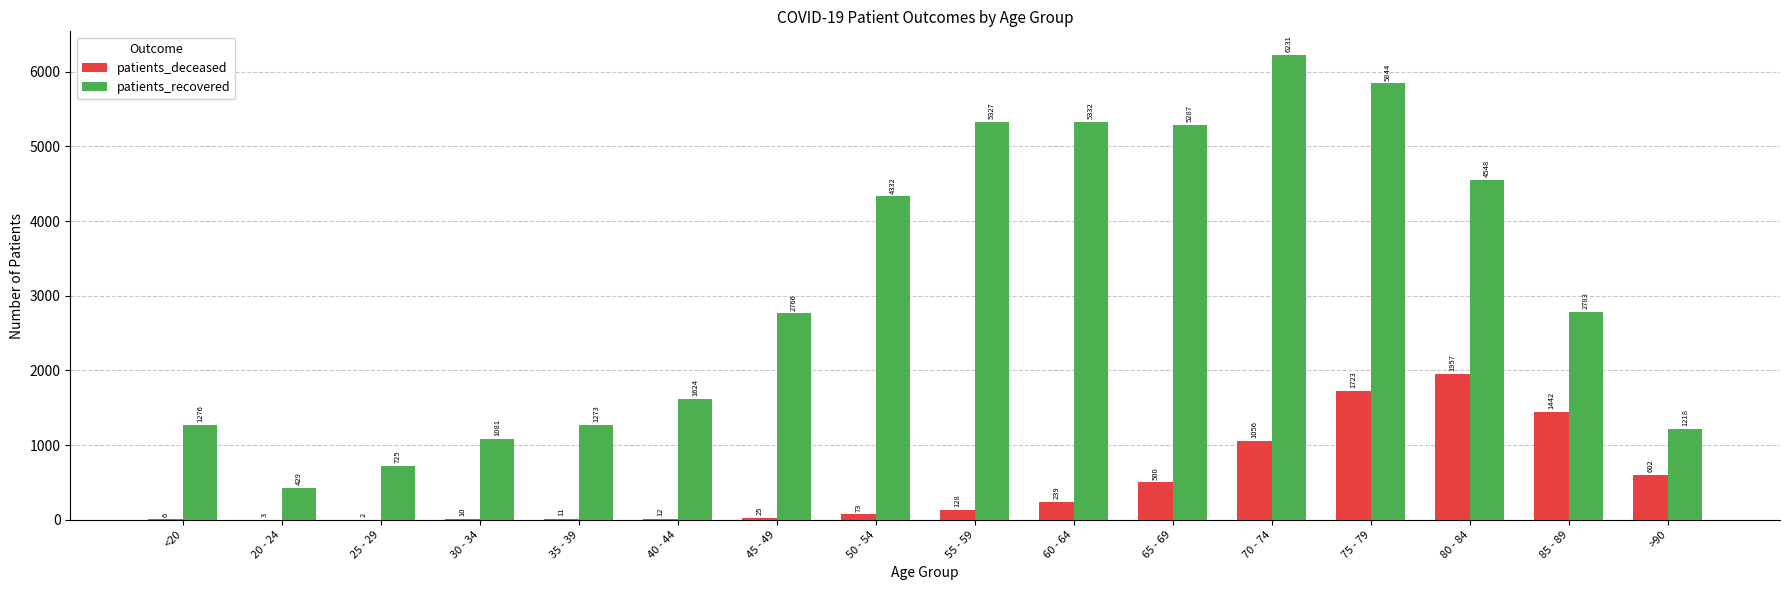

What is the maximum value for patients_recovered?

6231